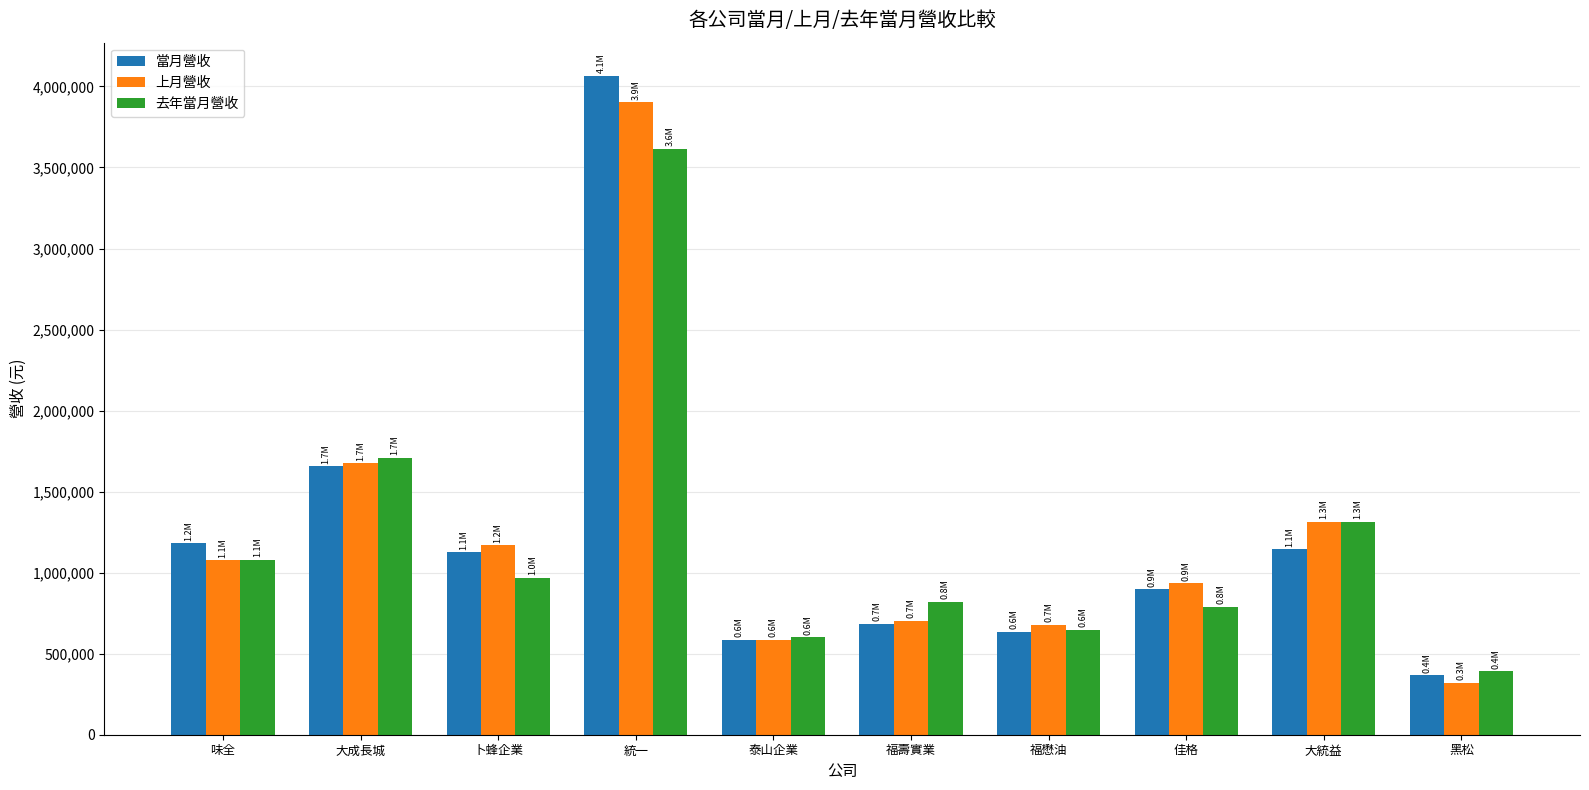

What position from the left is 大統益?

9